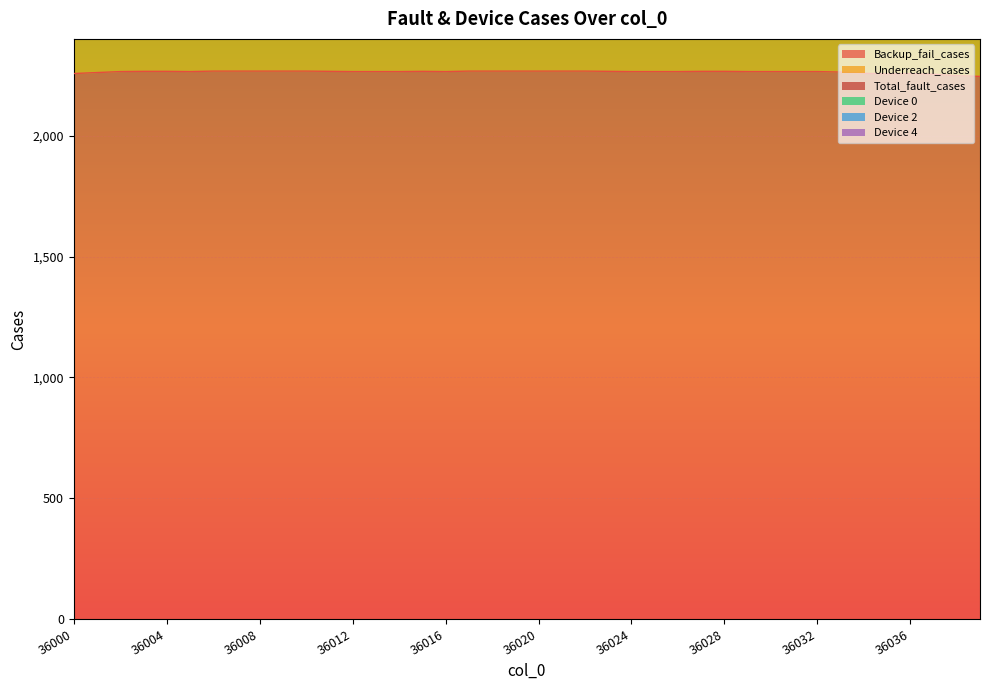

What is the sum of all Backup_fail_cases values?

90581